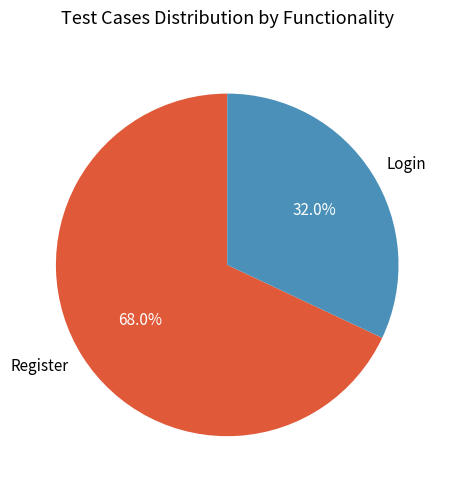

How many slices are in this pie chart?

2